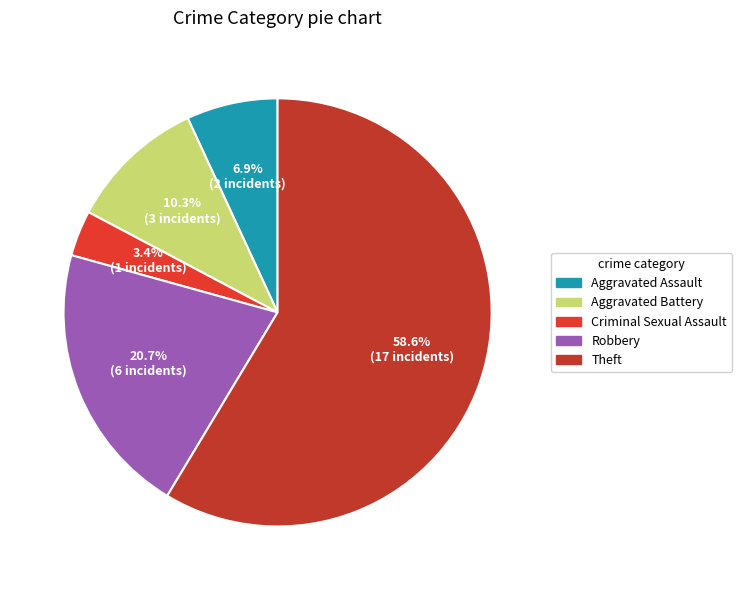

What is the change in value from Aggravated Battery to Theft?

+14